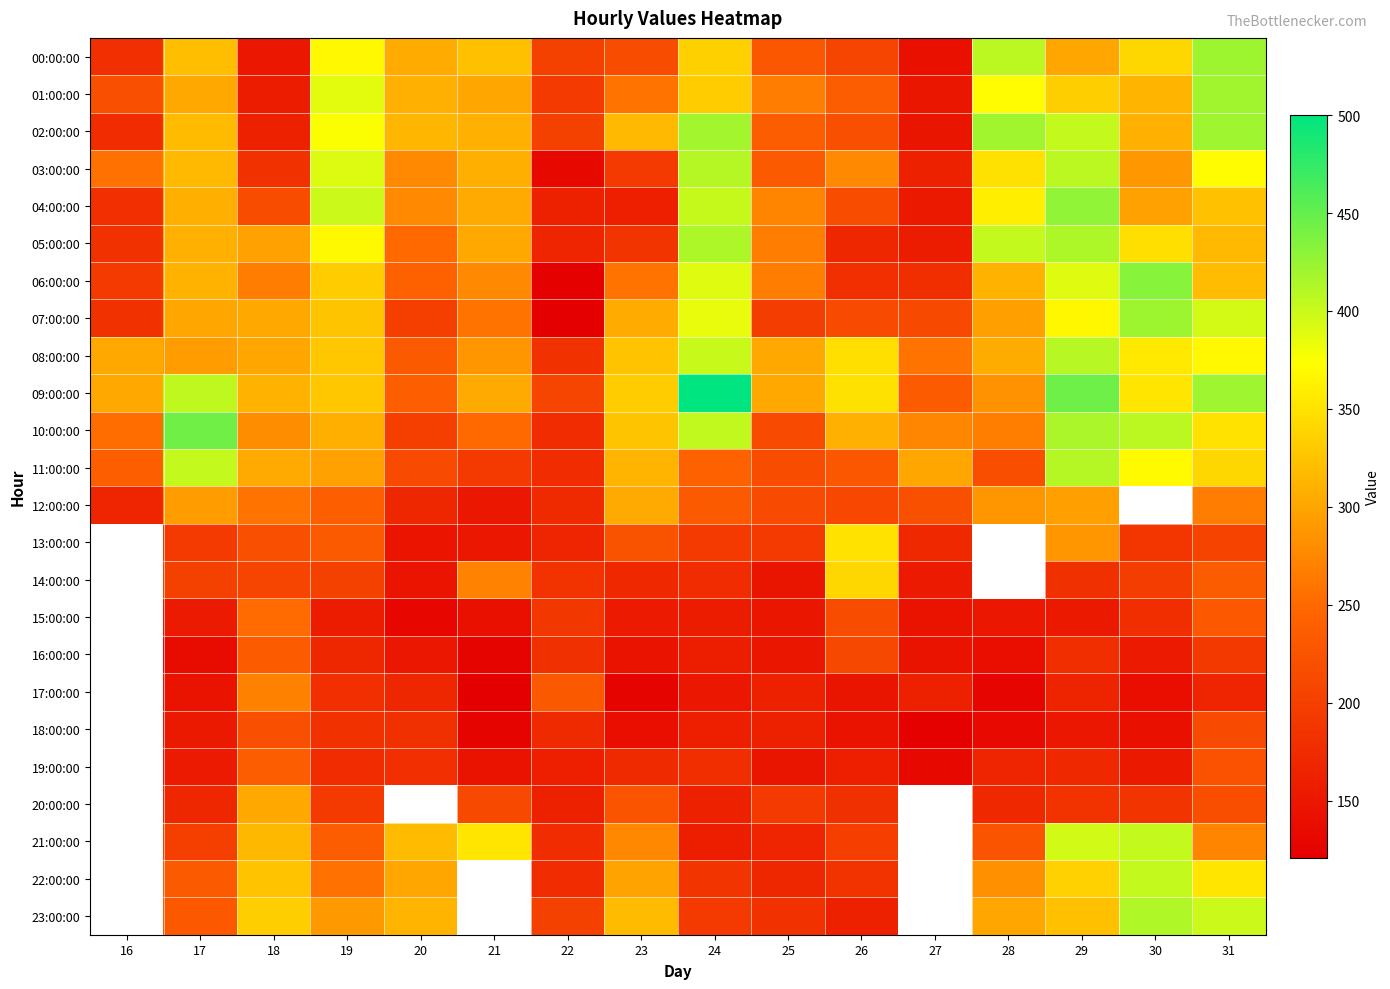

How many data points does each series have?

16